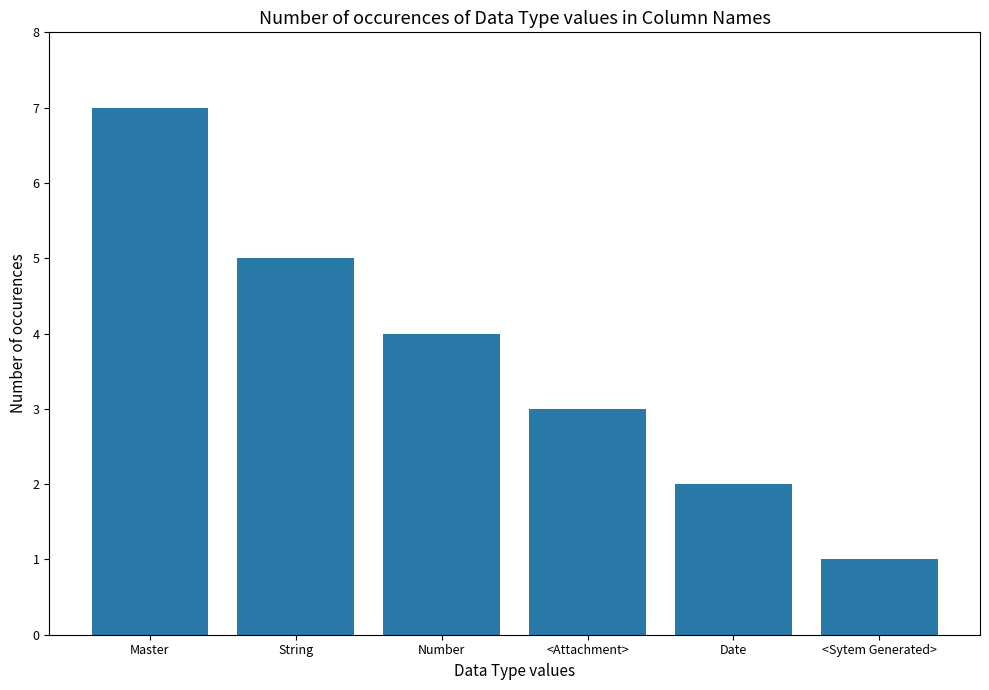

The chart shows a value of 7 at Master. True or false?

True